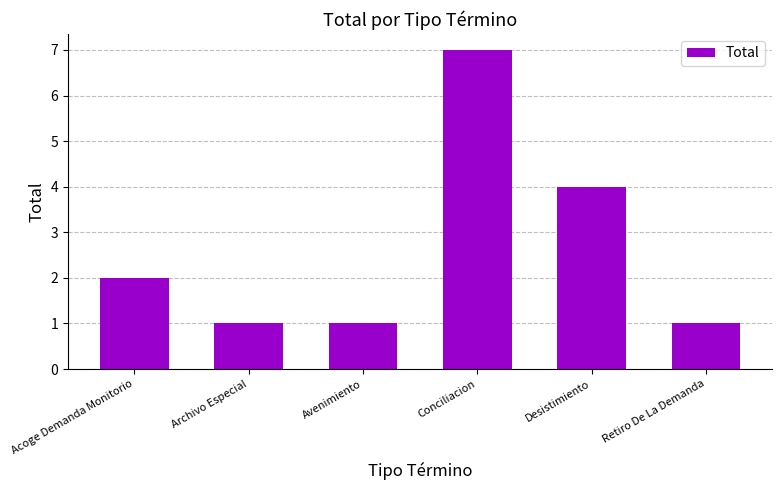

What position from the right is Retiro De La Demanda?

1